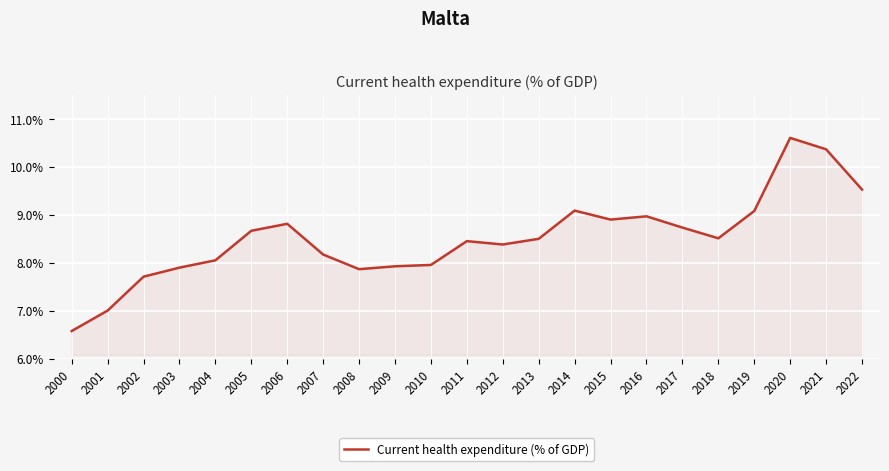

Which label corresponds to the largest value in the chart?

2020